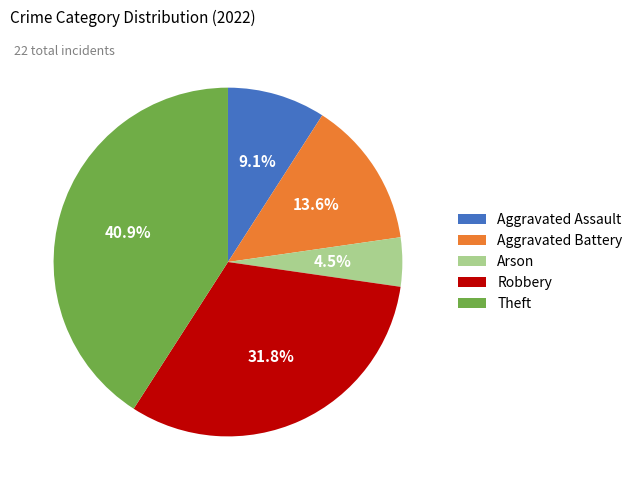

Which has a higher value, Aggravated Battery or Arson?

Aggravated Battery